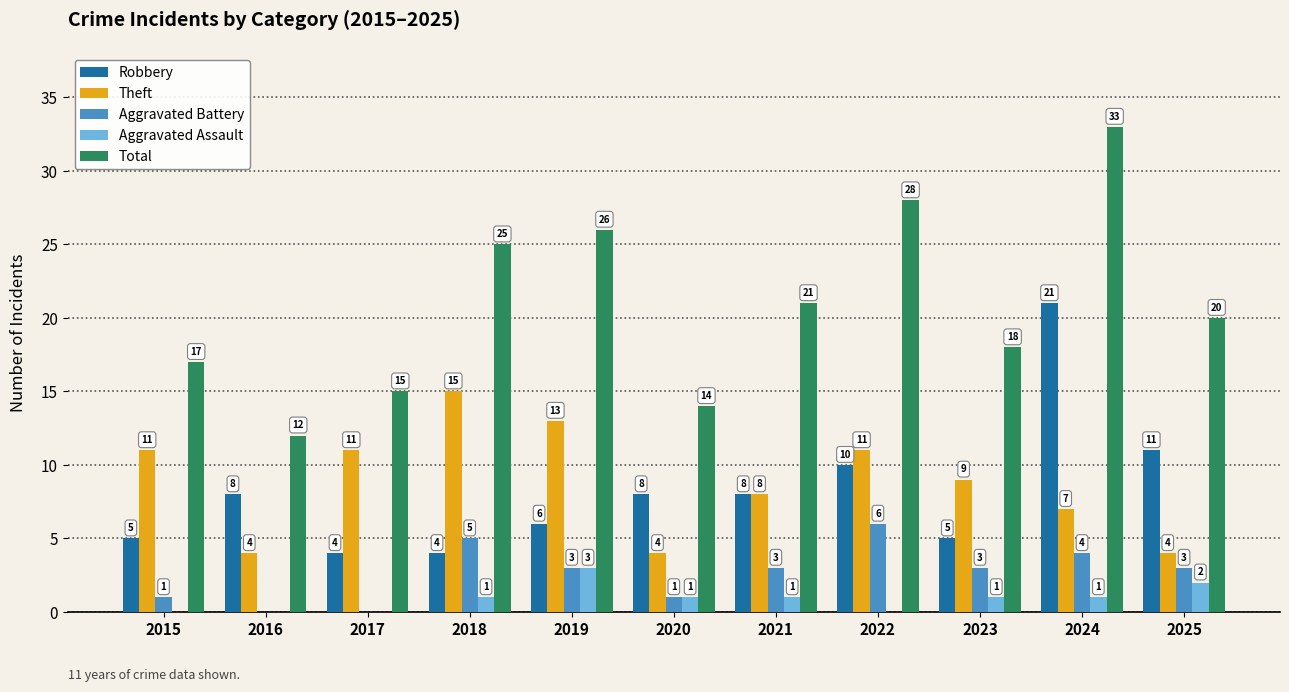

What is the sum of the Aggravated Battery values at 2017 and 2022?

6